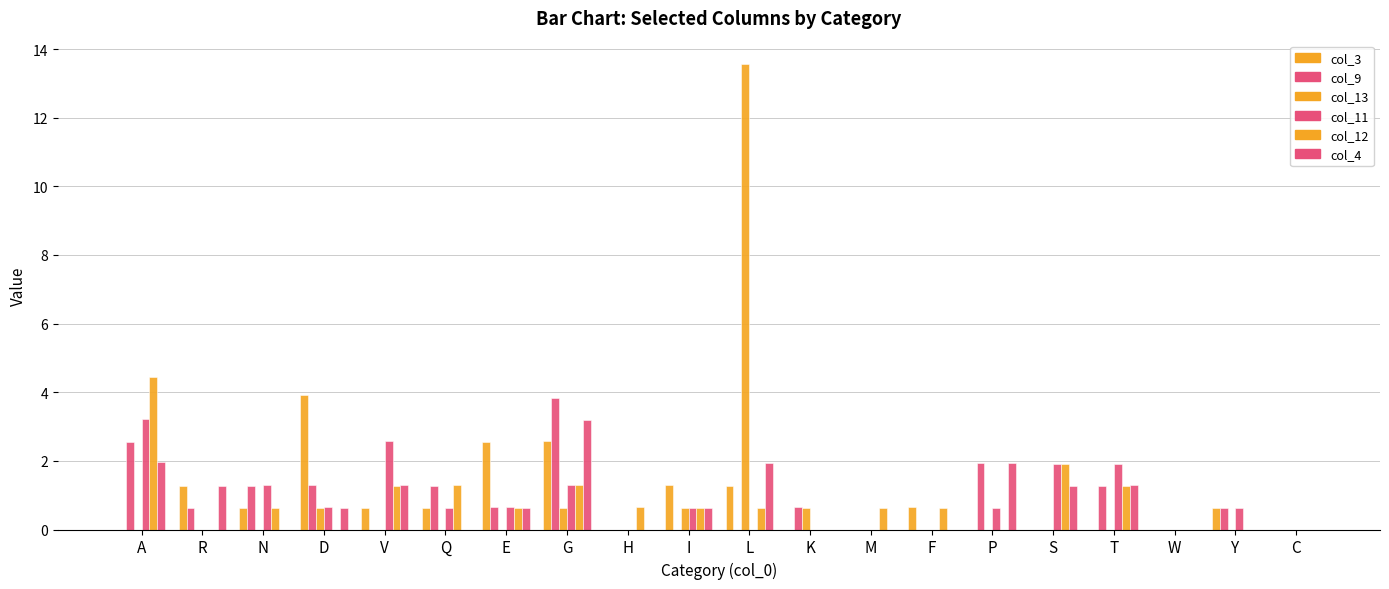

How many categories are shown in the chart?

20